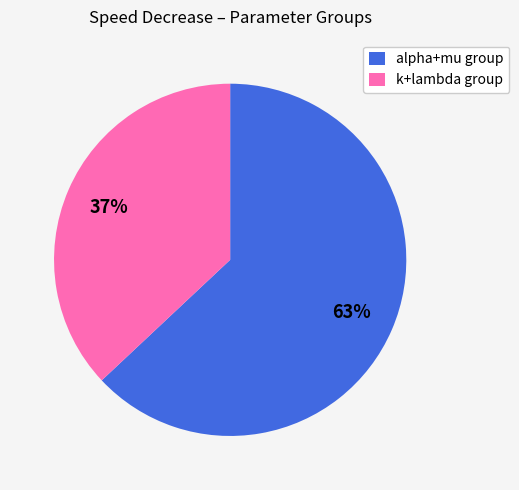

Count the number of slices in the pie.

2